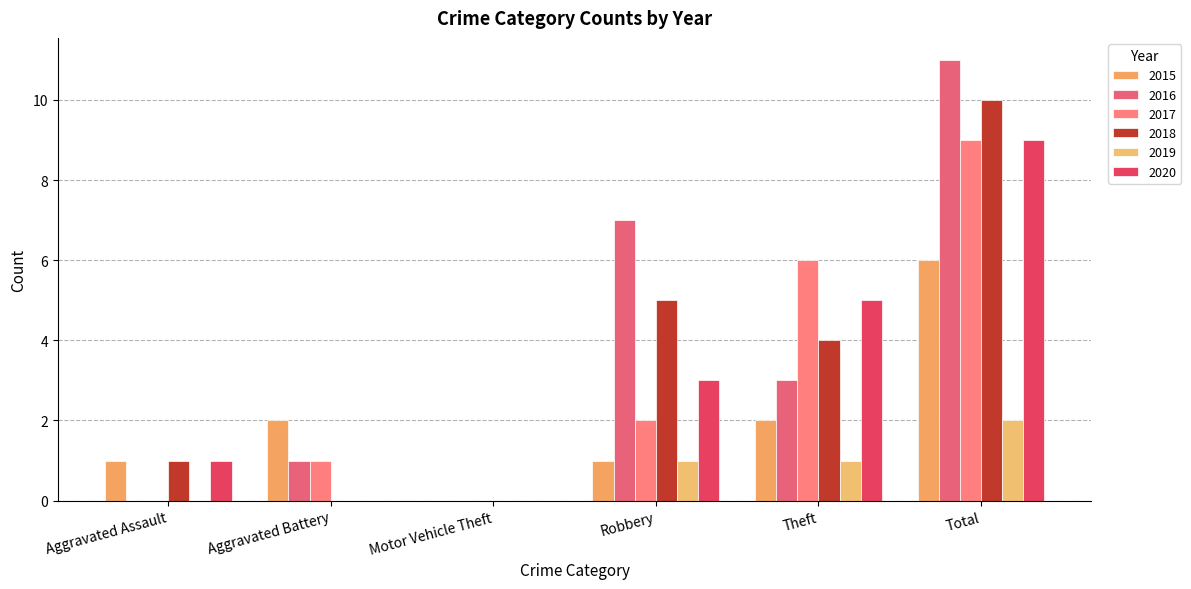

How many series are shown in this chart?

6